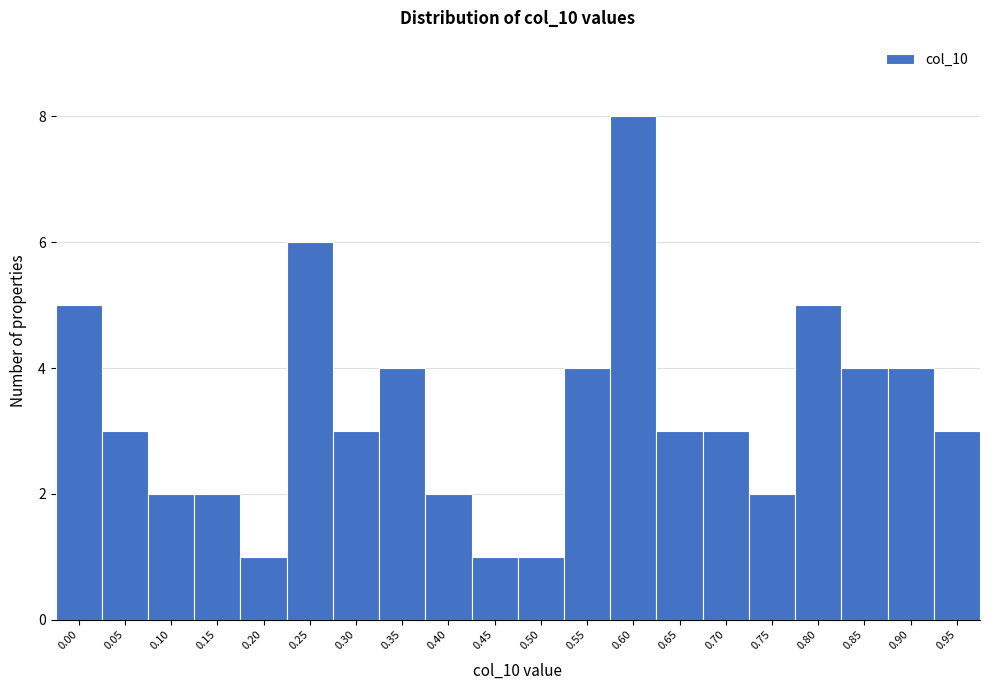

Reading left to right, what are all the values shown in this chart?

0.00=5	0.05=3	0.10=2	0.15=2	0.20=1	0.25=6	0.30=3	0.35=4	0.40=2	0.45=1	0.50=1	0.55=4	0.60=8	0.65=3	0.70=3	0.75=2	0.80=5	0.85=4	0.90=4	0.95=3